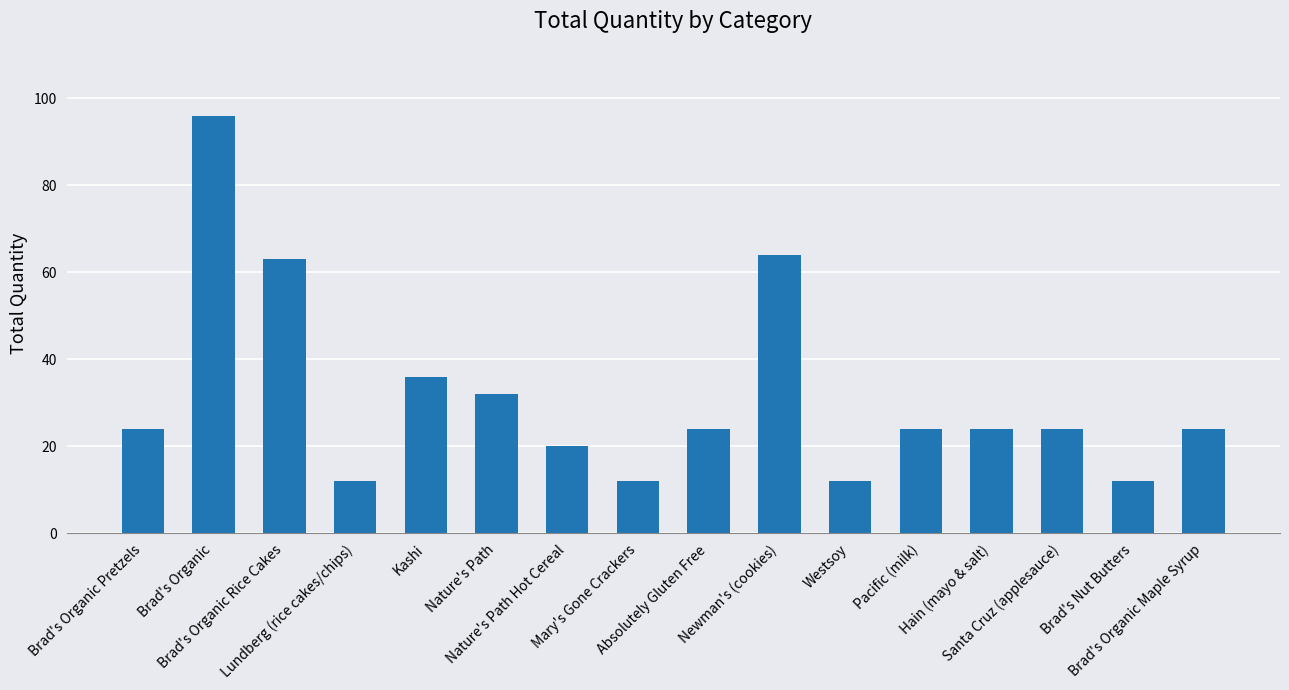

What is the maximum value shown in the chart?

96